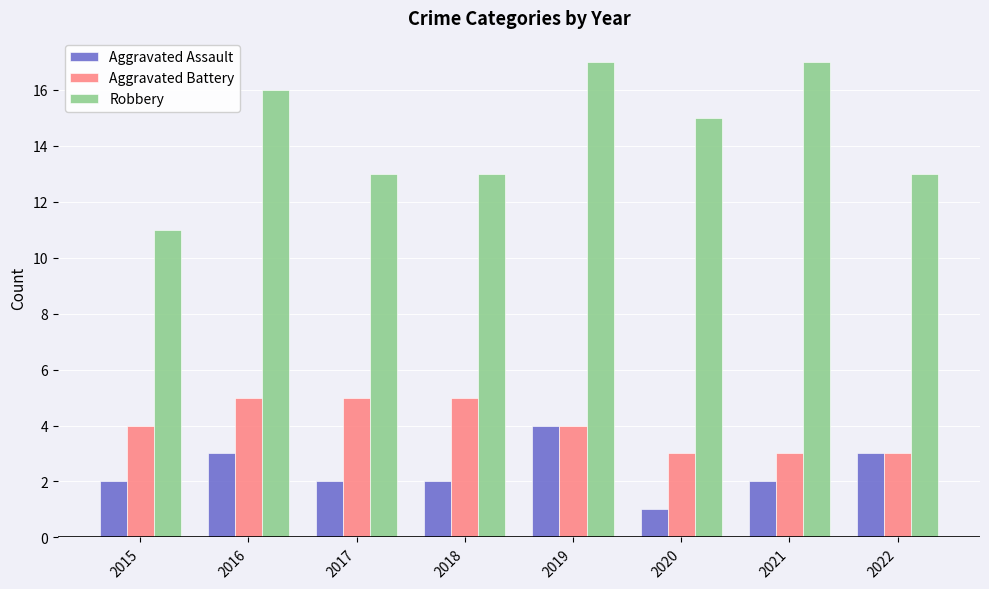

At 2020, list the series in order from largest to smallest.

Robbery, Aggravated Battery, Aggravated Assault